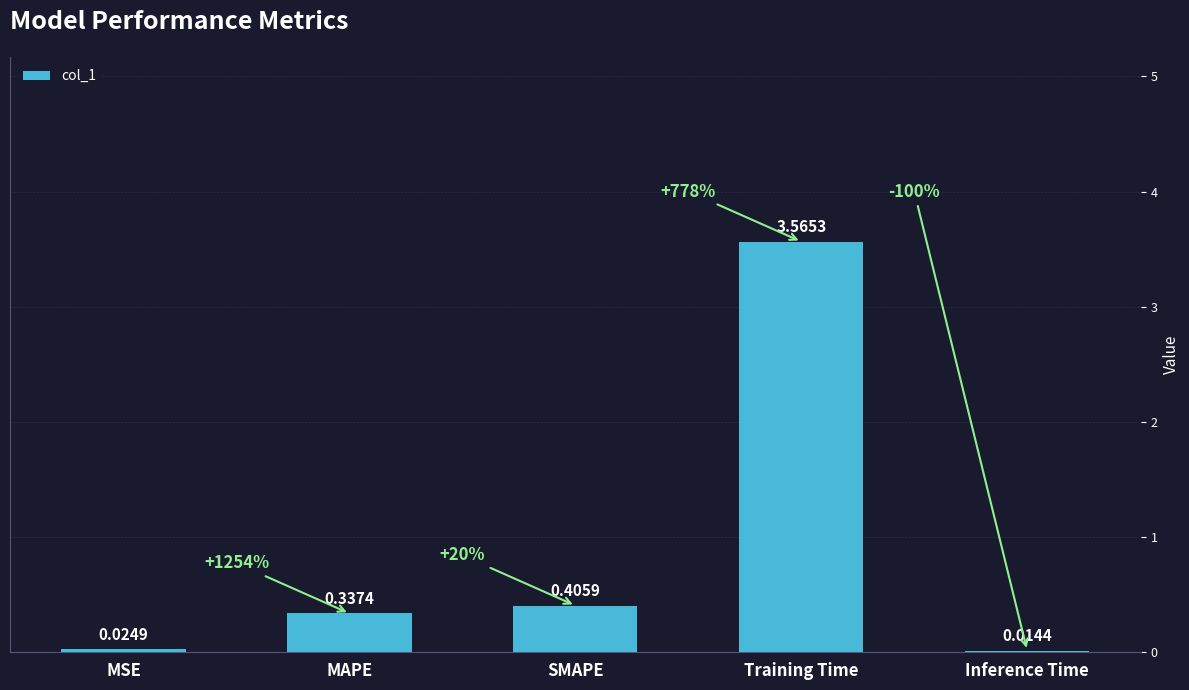

Which label corresponds to the largest value in the chart?

Training Time